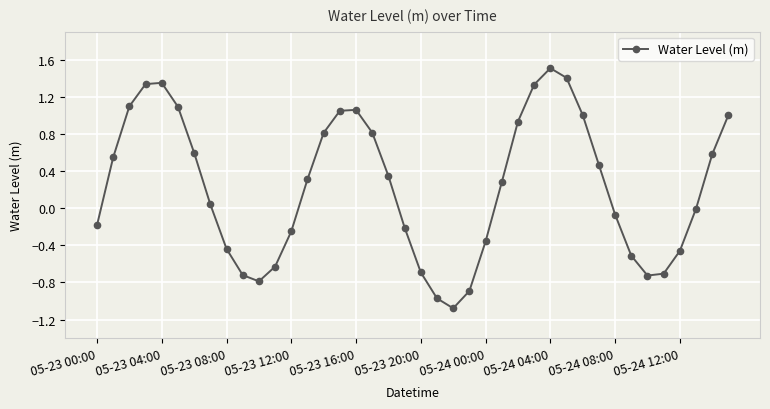

What is the difference between the maximum and minimum values?

2.6